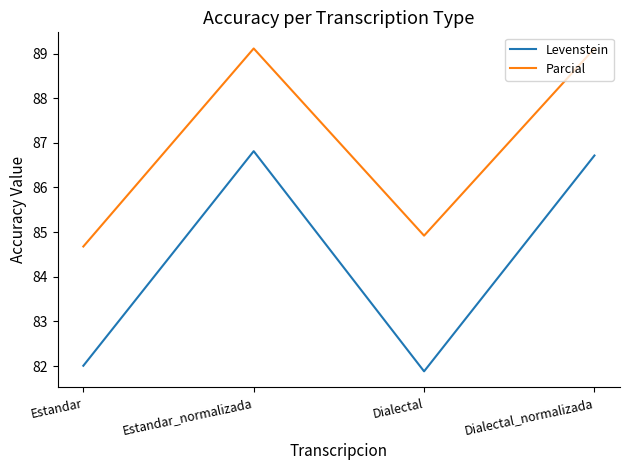

Rank the series by their maximum value, from lowest to highest.

Levenstein, Parcial